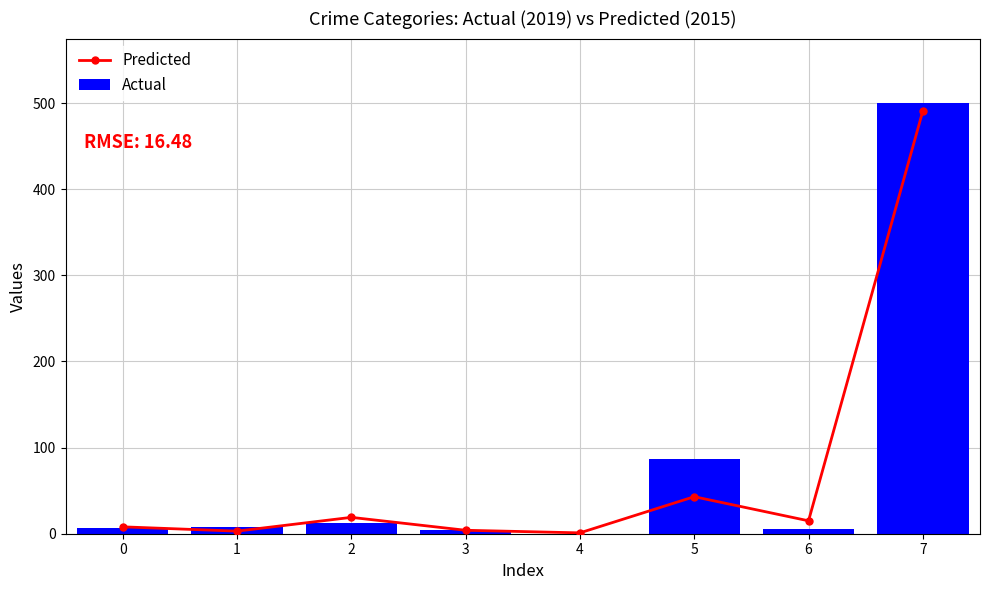

How many groups of bars are there?

8